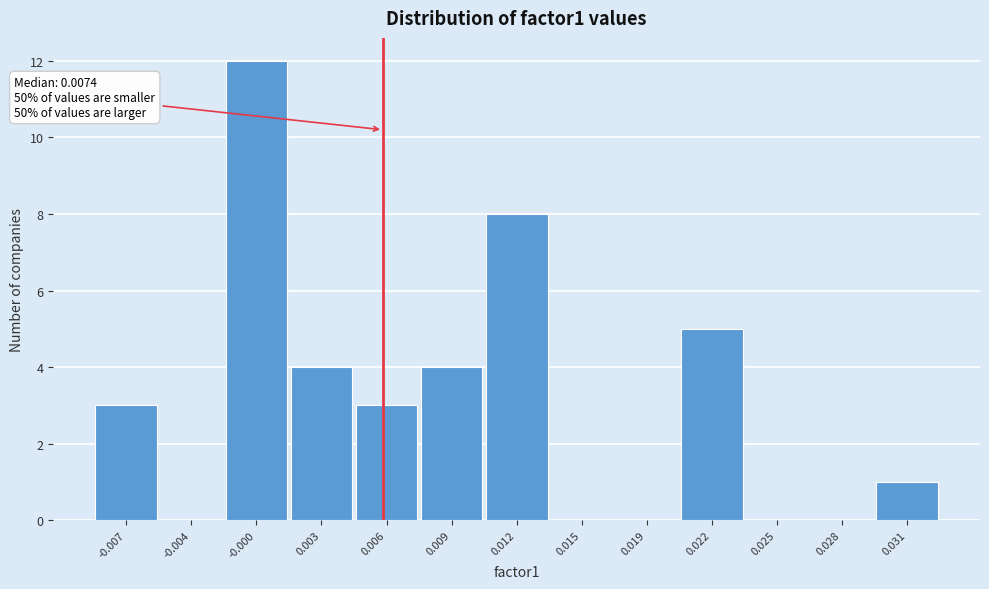

Reading right to left, transcribe all the data shown in this chart.

0.031=1	0.028=0	0.025=0	0.022=5	0.019=0	0.015=0	0.012=8	0.009=4	0.006=3	0.003=4	-0.000=12	-0.004=0	-0.007=3